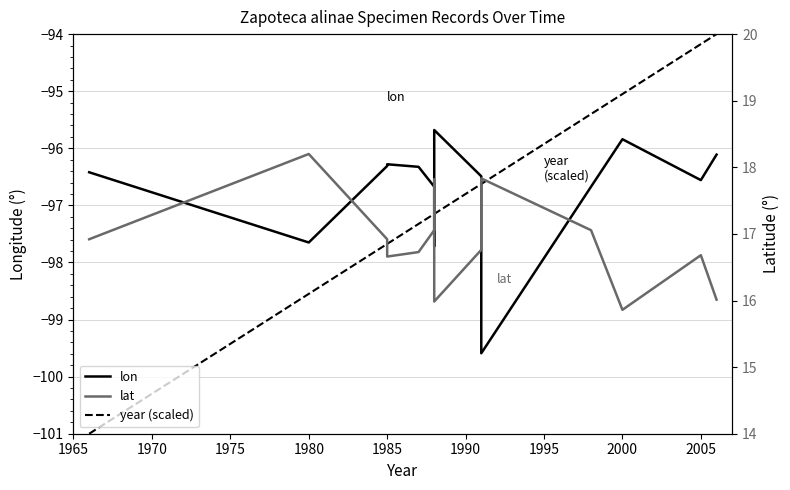

True or false: lon and year (scaled) cross at least once.

True